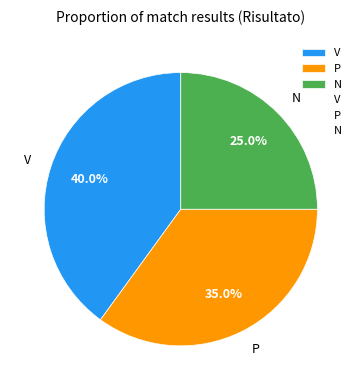

Do N and P together represent more than half of the pie?

Yes